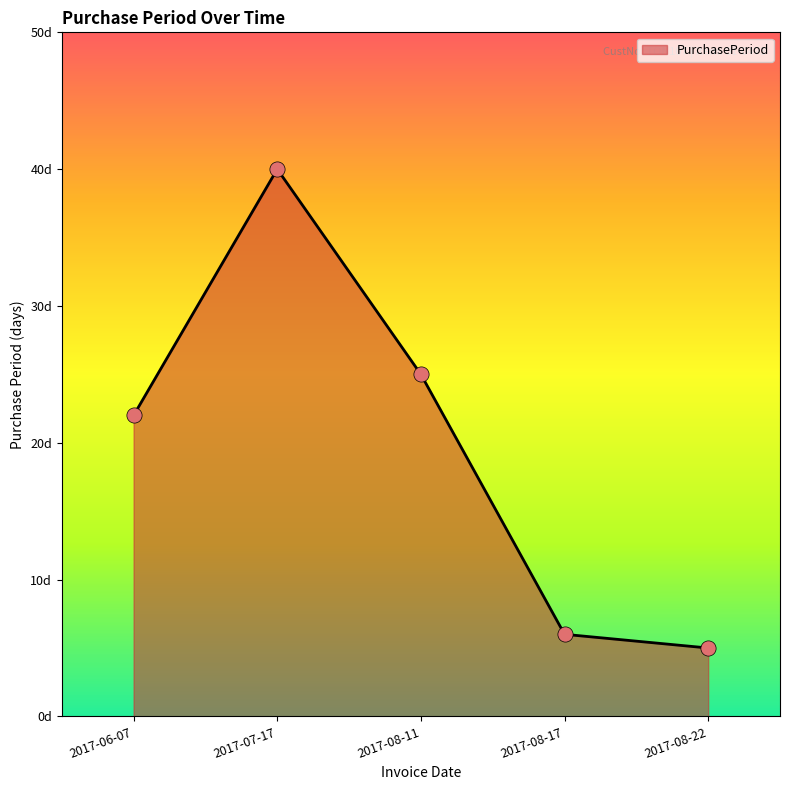

What is the change in value from 2017-07-17 to 2017-08-22?

-35